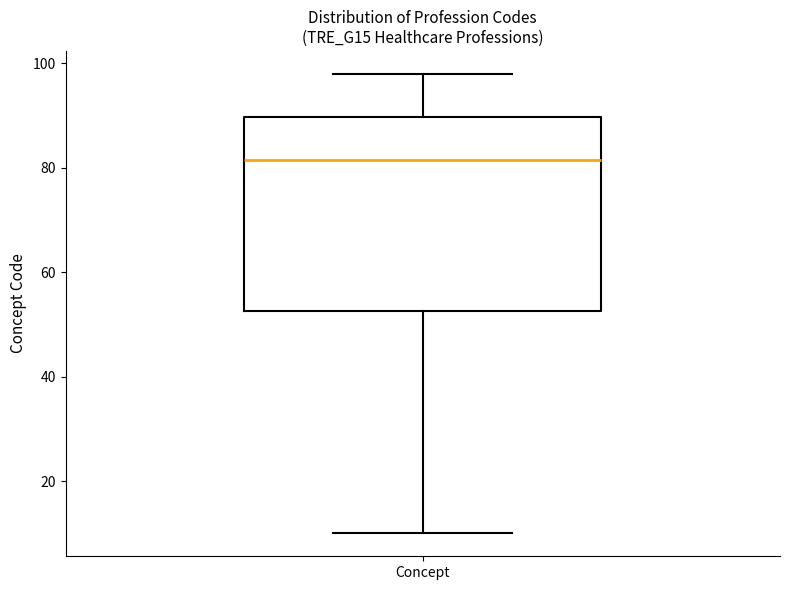

Read this box plot against the y-axis: the position of the median line, the range covered by the box, and the ends of both whiskers. The values are not printed on the chart, so give them approximately, as read against the axis.

median 82, box 52 to 90, whiskers 10 to 98